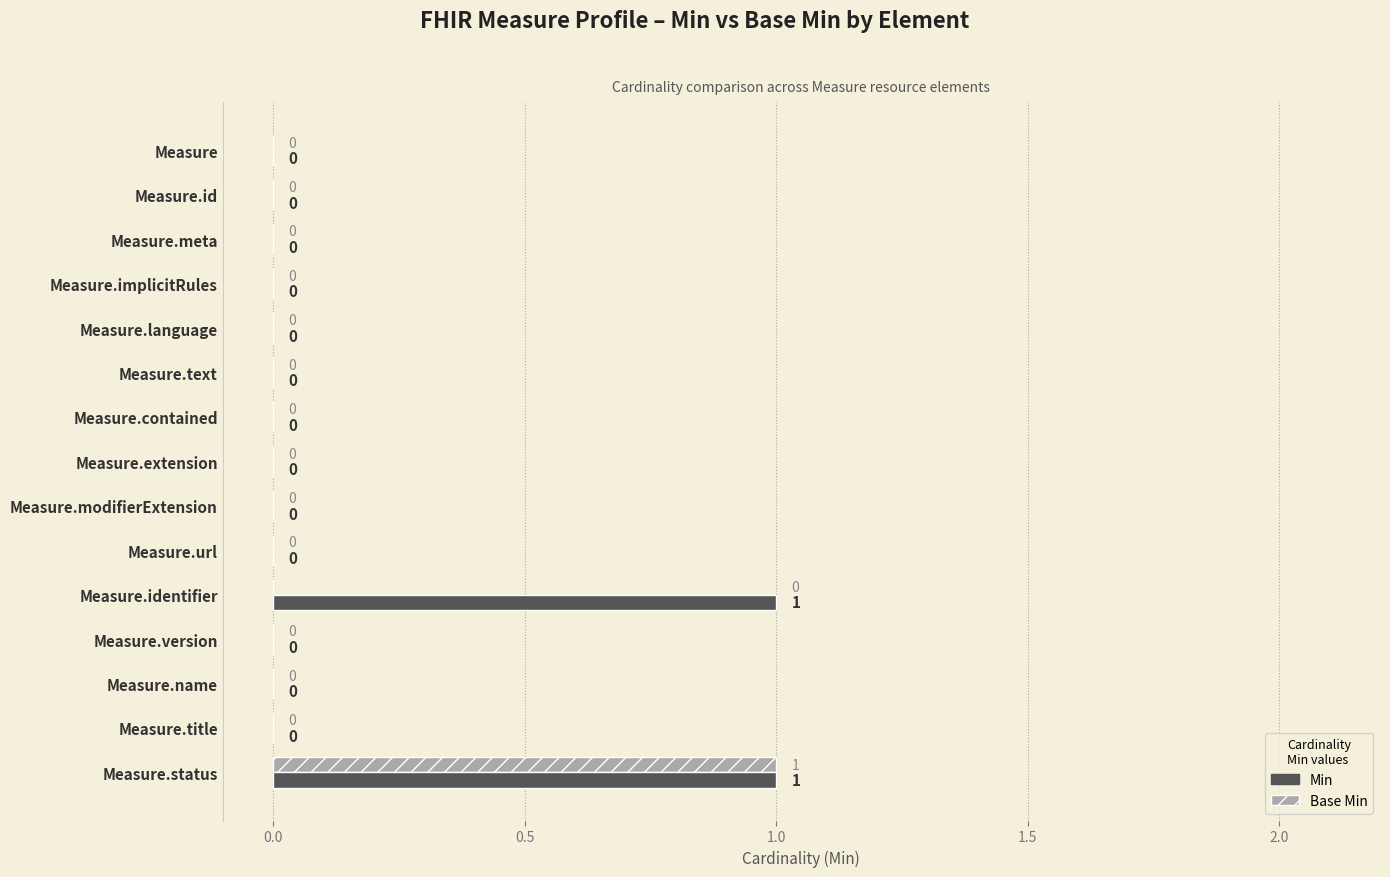

At which category is the sum across all series the highest?

Measure.status